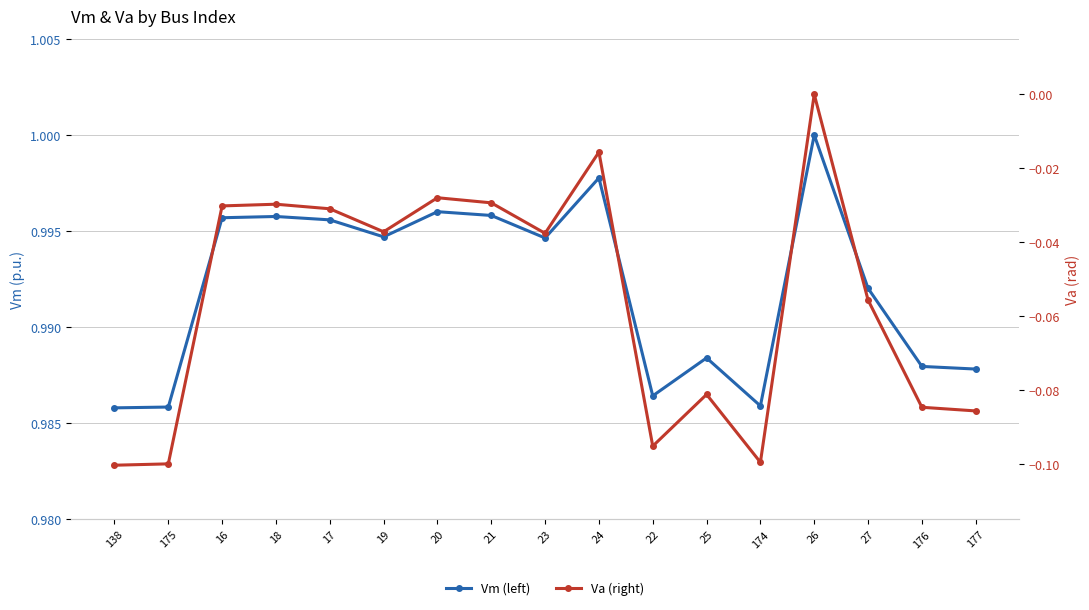

Reading left to right, list all the values displayed in this chart.

Vm (left): 138=1.0	175=1.0	16=1.0	18=1.0	17=1.0	19=1.0	20=1.0	21=1.0	23=1.0	24=1.0	22=1.0	25=1.0	174=1.0	26=1.0	27=1.0	176=1.0	177=1.0
Va (right): 138=-0.1	175=-0.1	16=-0.0	18=-0.0	17=-0.0	19=-0.0	20=-0.0	21=-0.0	23=-0.0	24=-0.0	22=-0.1	25=-0.1	174=-0.1	26=0.0	27=-0.1	176=-0.1	177=-0.1